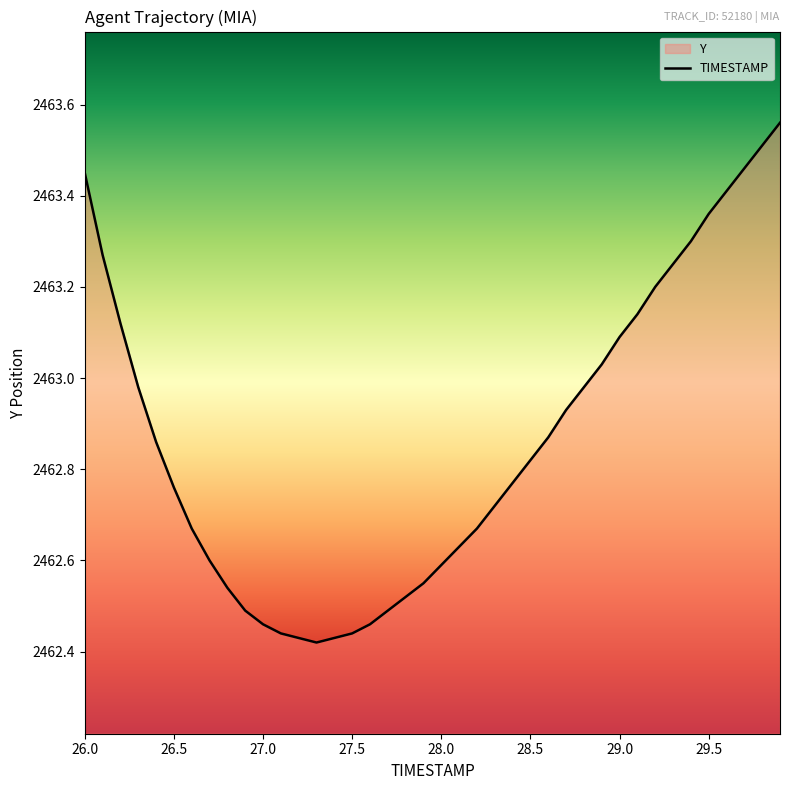

Reading left to right, extract all data points from this chart.

26.0=2463.4	26.1=2463.3	26.2=2463.1	26.3=2463.0	26.4=2462.9	26.5=2462.8	26.6=2462.7	26.7=2462.6	26.8=2462.5	26.9=2462.5	27.0=2462.5	27.1=2462.4	27.2=2462.4	27.3=2462.4	27.4=2462.4	27.5=2462.4	27.6=2462.5	27.7=2462.5	27.8=2462.5	27.9=2462.6	28.0=2462.6	28.1=2462.6	28.2=2462.7	28.3=2462.7	28.4=2462.8	28.5=2462.8	28.6=2462.9	28.7=2462.9	28.8=2463.0	28.9=2463.0	29.0=2463.1	29.1=2463.1	29.2=2463.2	29.3=2463.2	29.4=2463.3	29.5=2463.4	29.6=2463.4	29.7=2463.5	29.8=2463.5	29.9=2463.6